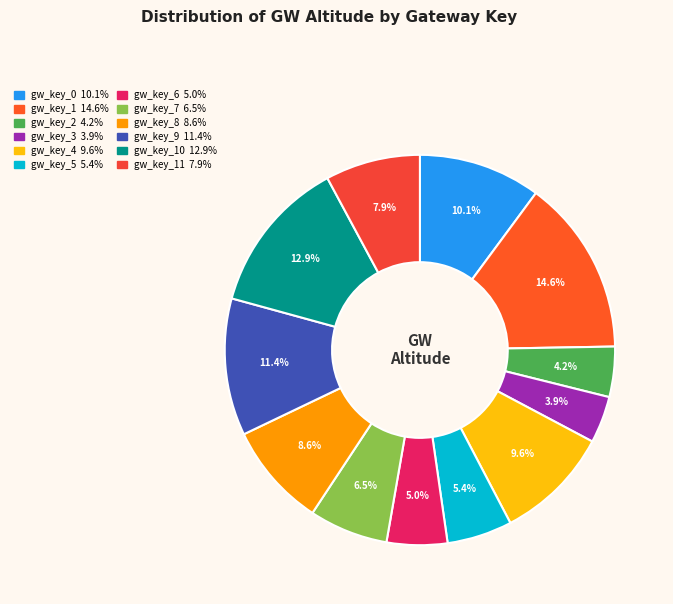

Count the number of slices in the pie.

12